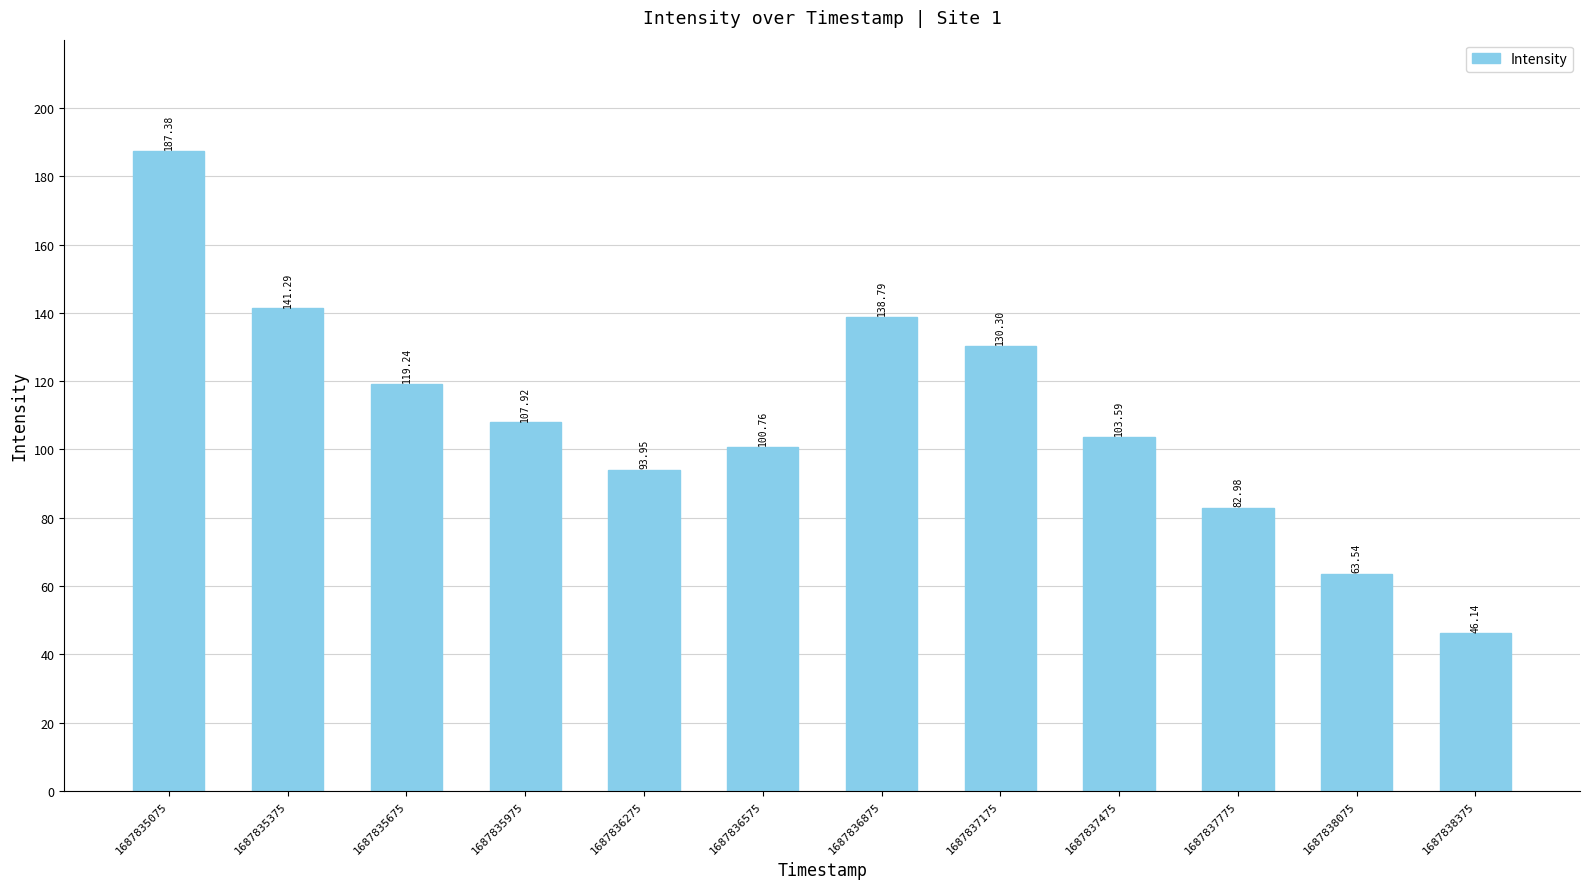

What is the sum of all values?

1315.9